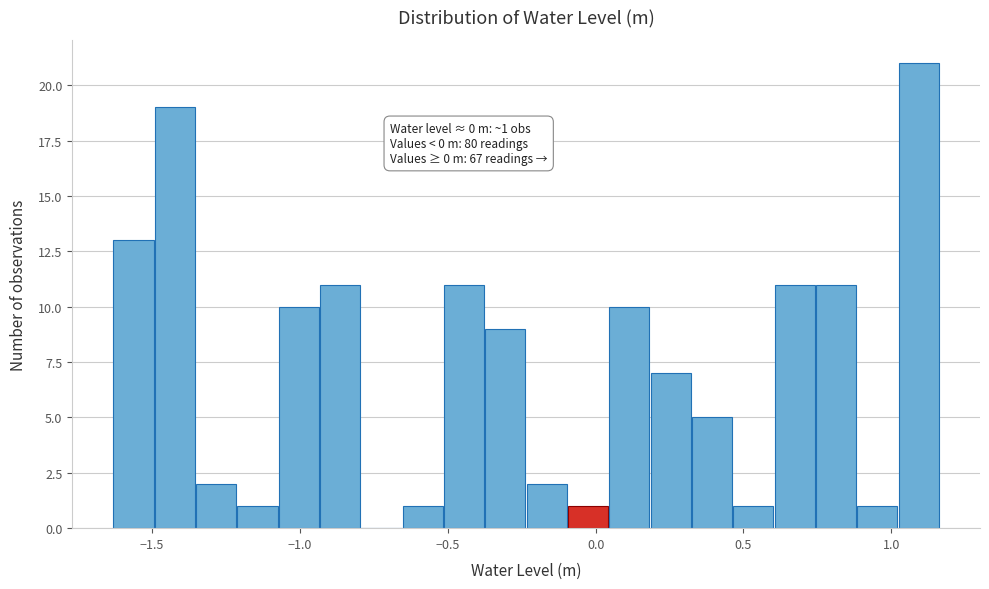

Around what value on the x-axis is the tallest bar? Give the approximate position of its centre, as read against the axis.

1.10